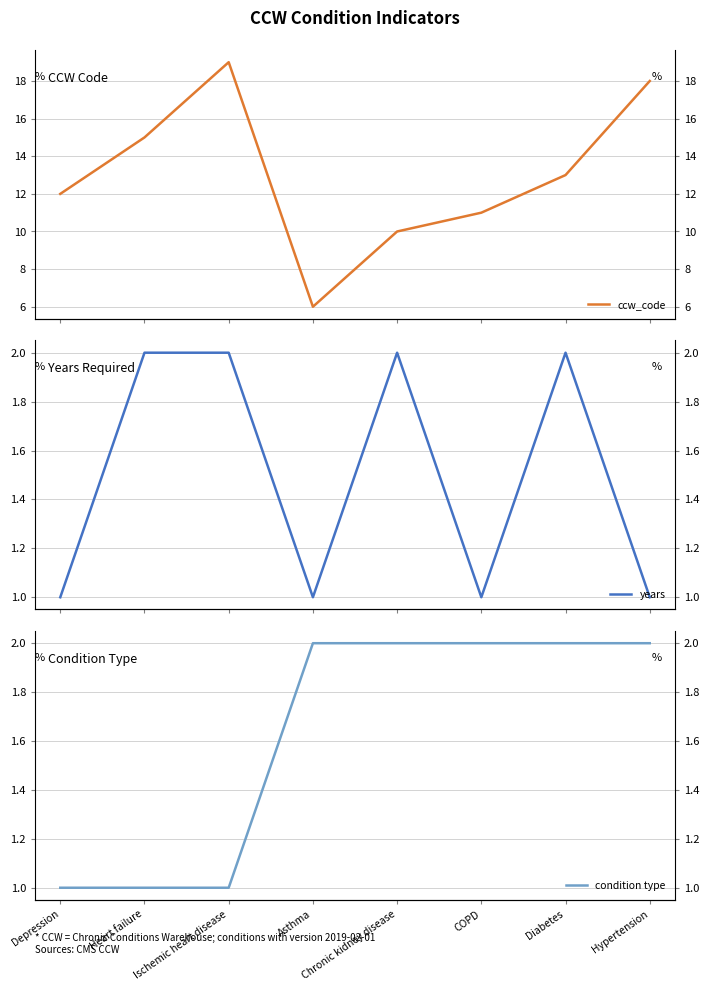

At which category is the sum across all series the highest?

Ischemic heart disease